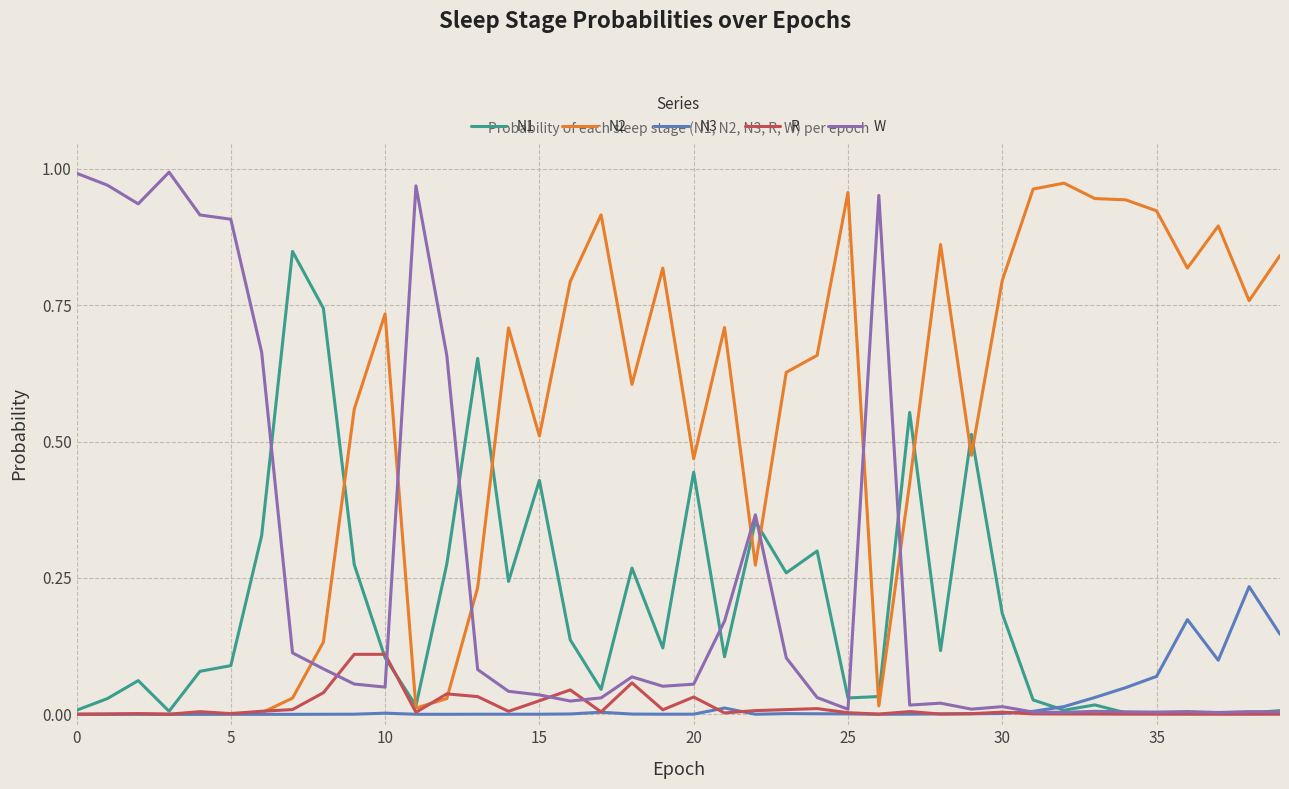

How many times do N2 and W cross each other?

7